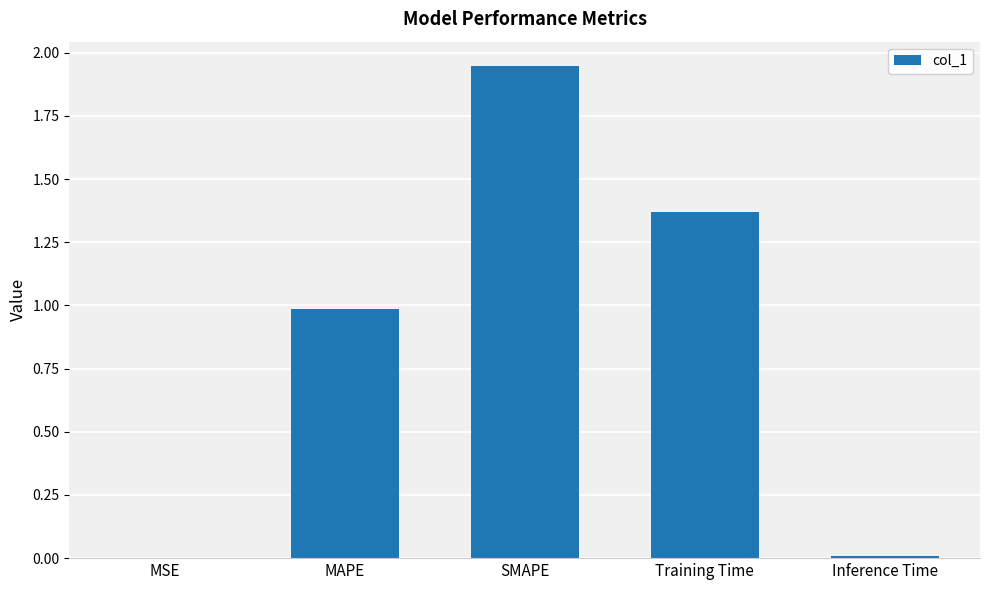

Between MAPE and SMAPE, which is larger?

SMAPE